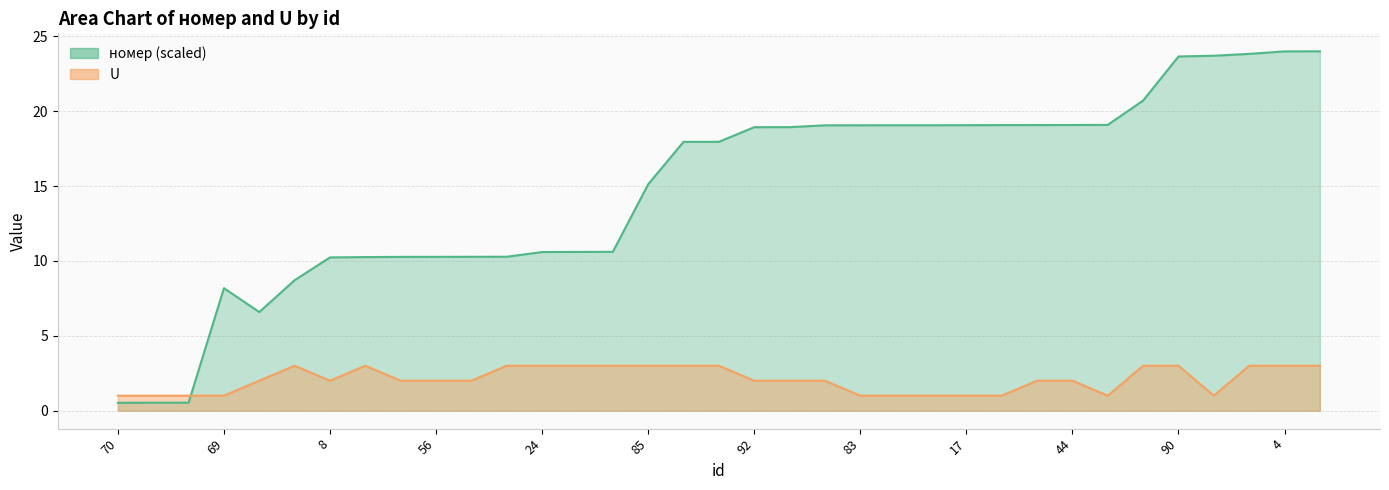

How many values in the номер series are below 17?

16